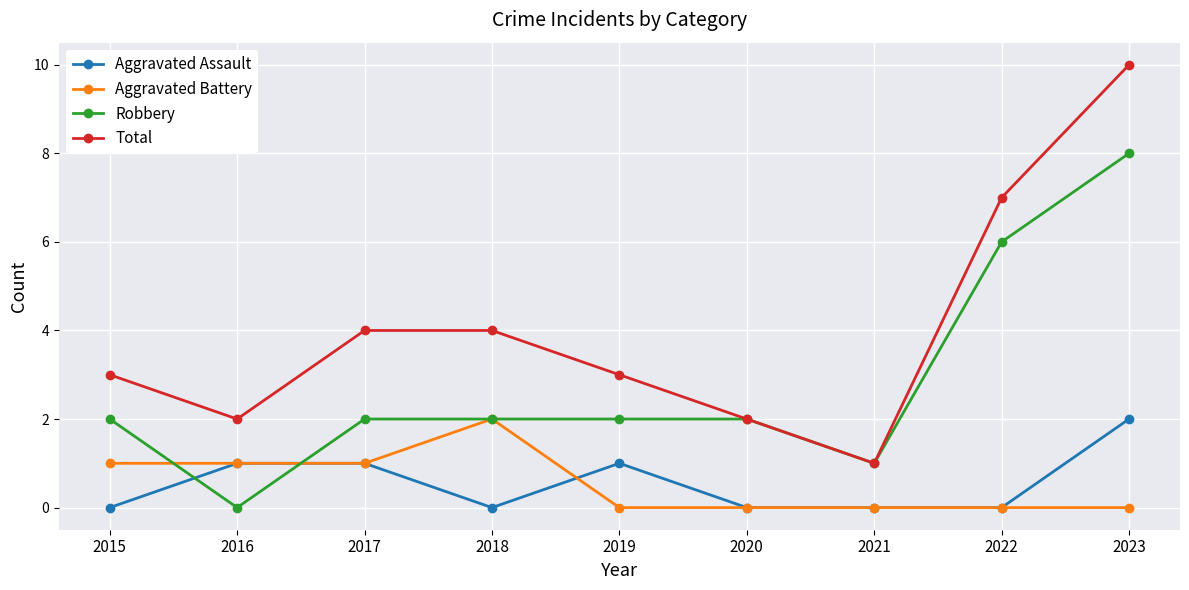

What is the difference between the Aggravated Battery values at 2017 and 2020?

1